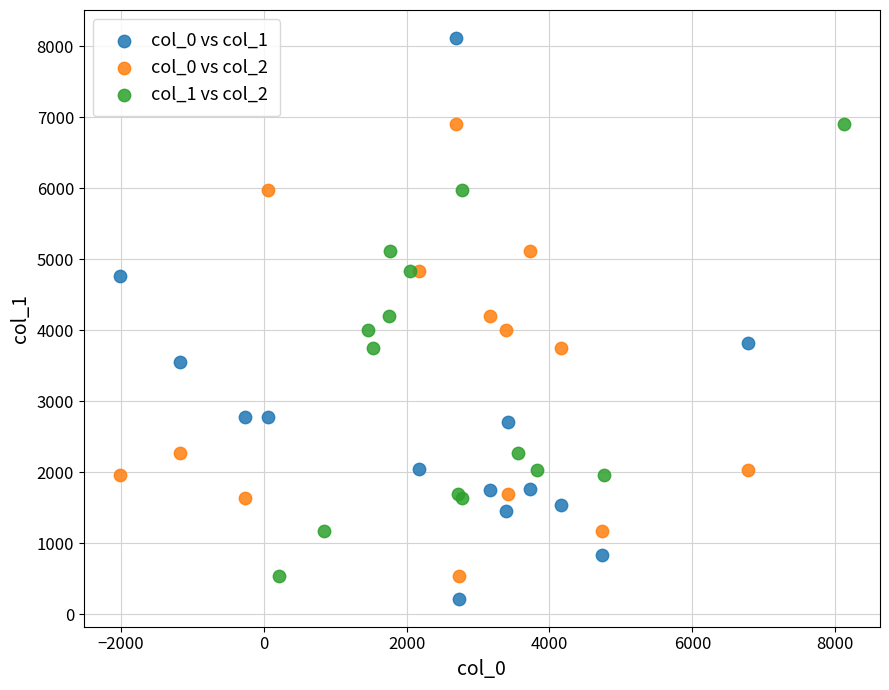

Which series reaches the minimum Y coordinate?

col_0 vs col_1